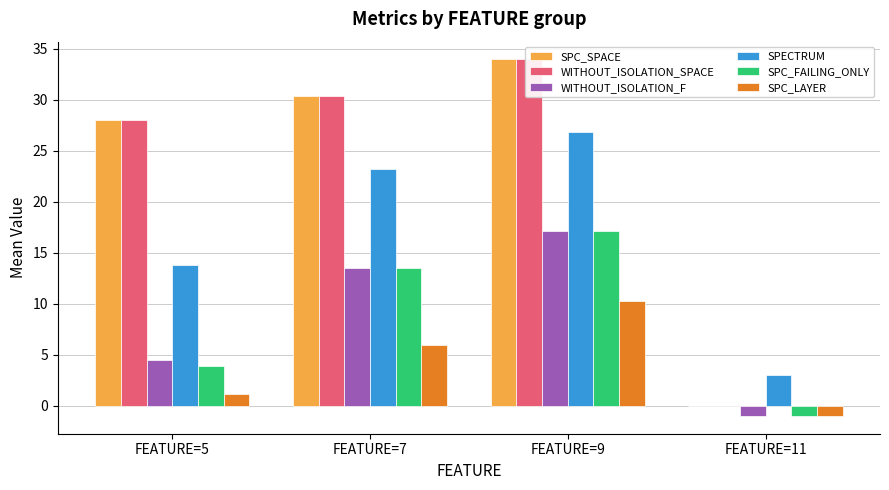

At which category does the chart reach its peak across all series?

FEATURE=9